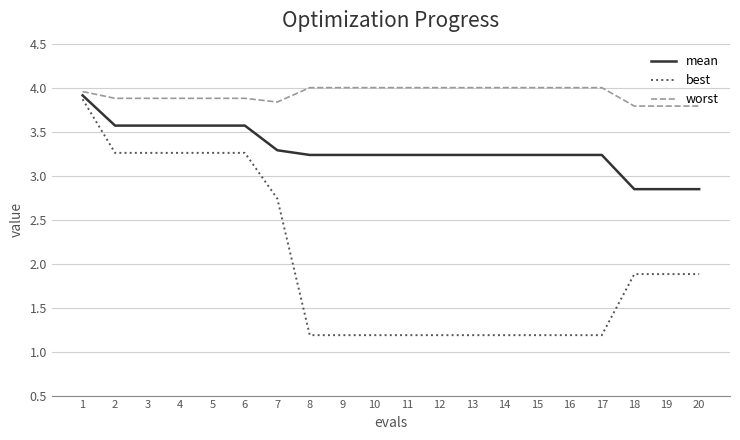

Rank the series by their average value, from highest to lowest.

worst, mean, best